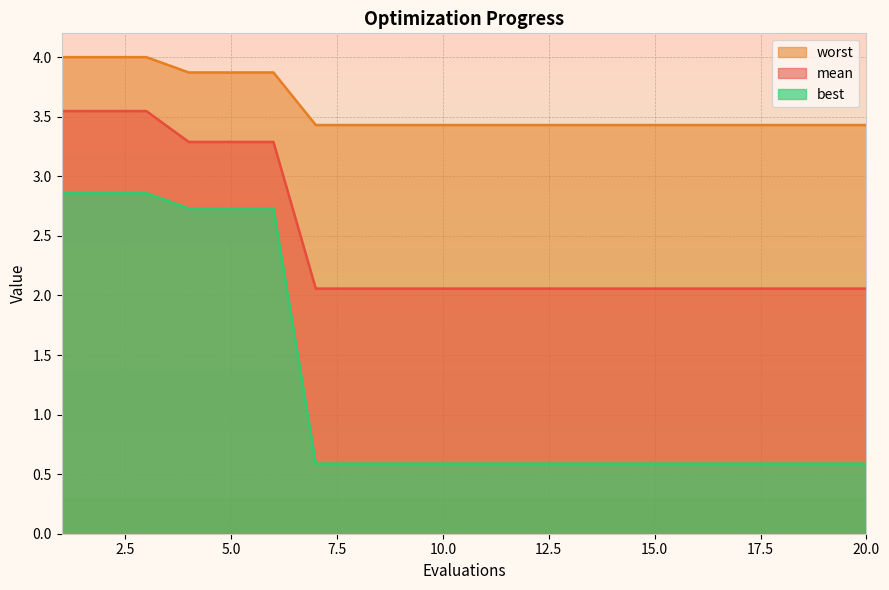

The worst series shows 6.9 at 4. True or false?

False